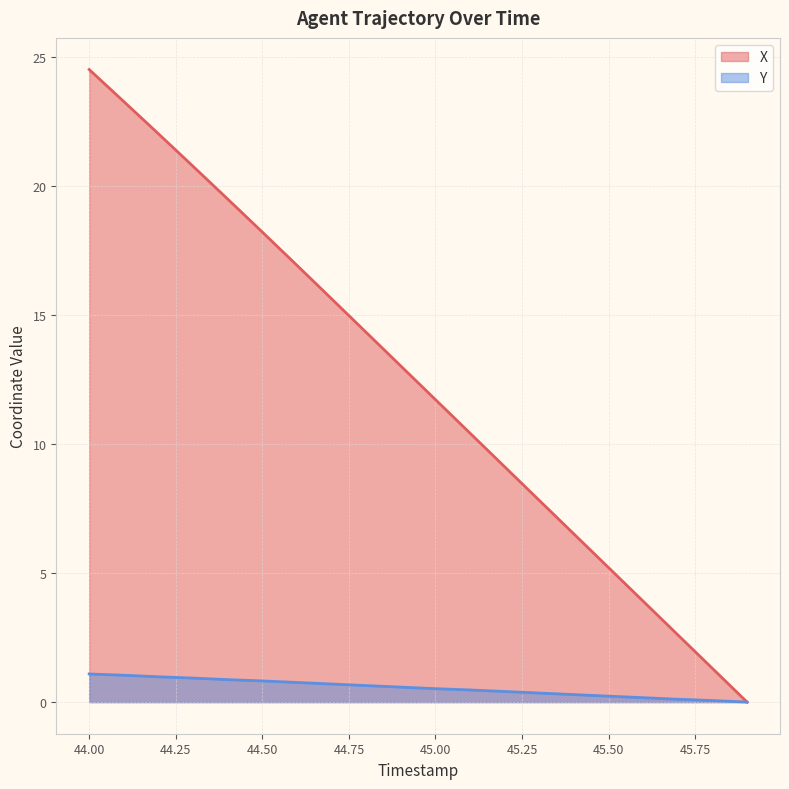

What is the average value of the X series?

12.3